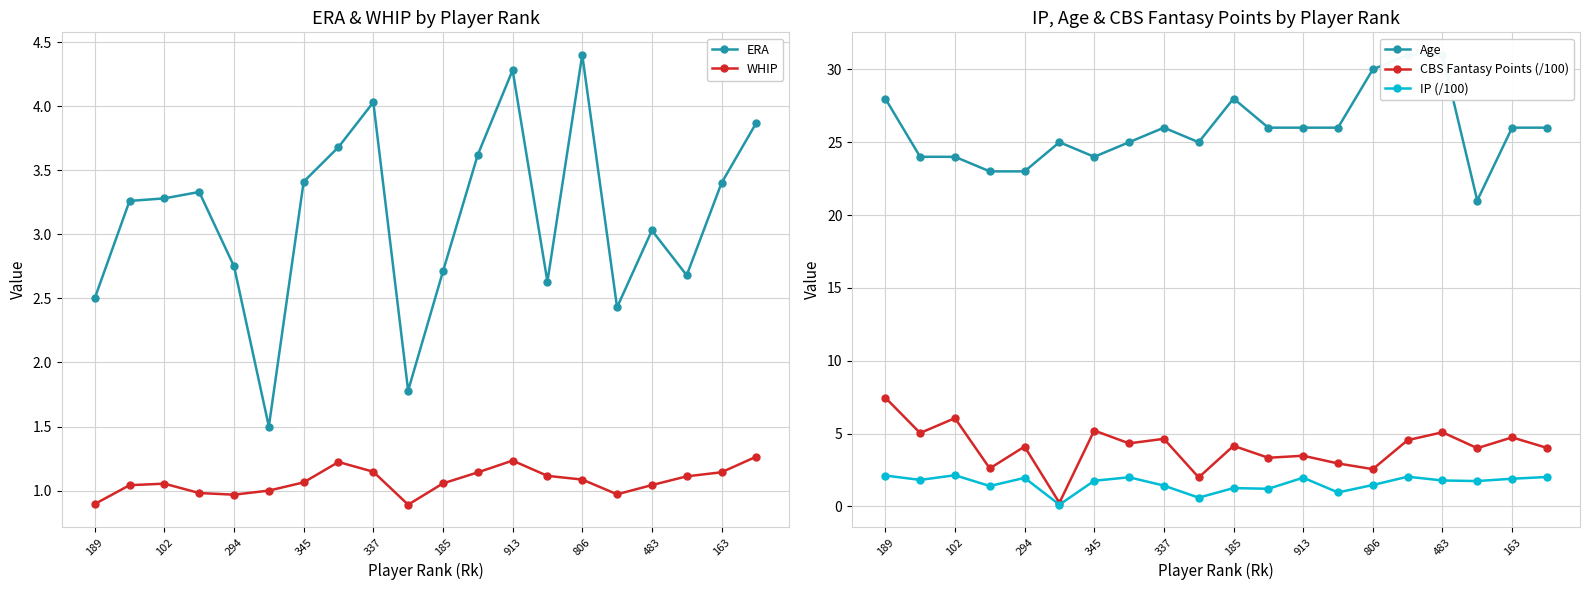

Which series has the largest range (max minus min)?

Age